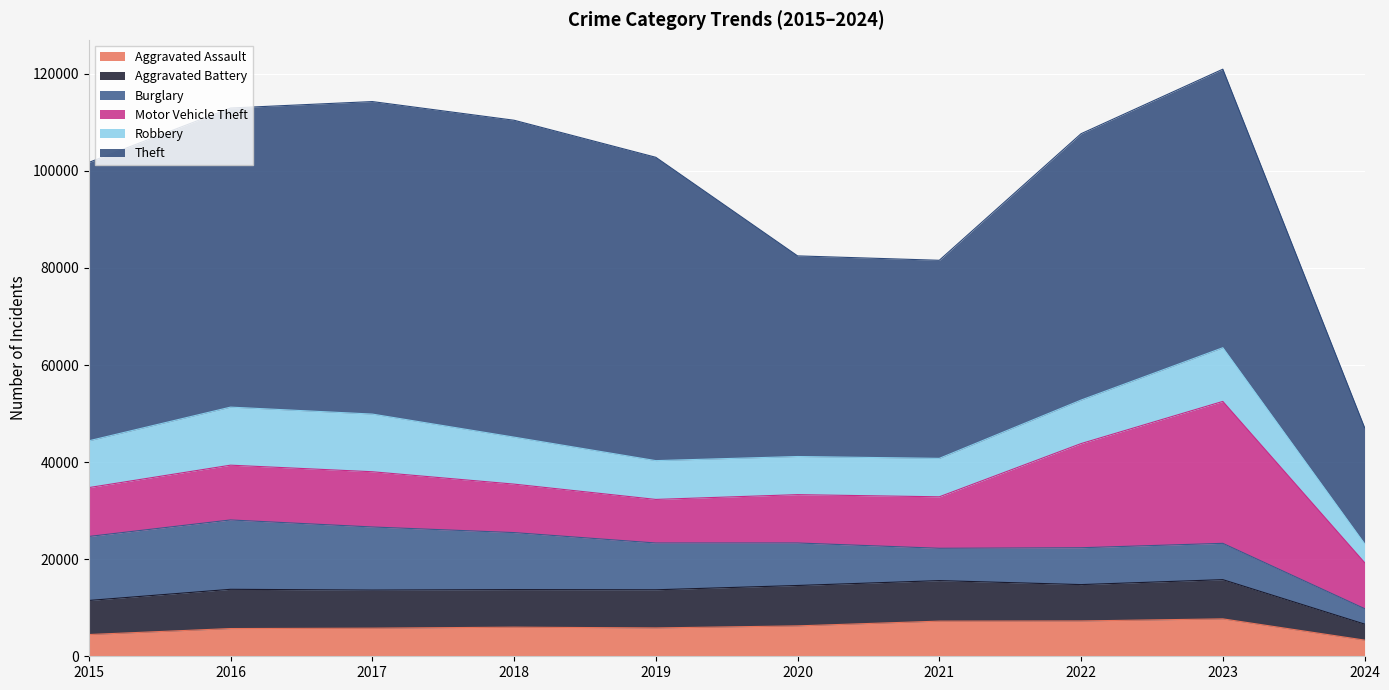

At which label does Robbery first exceed 9638?

2016